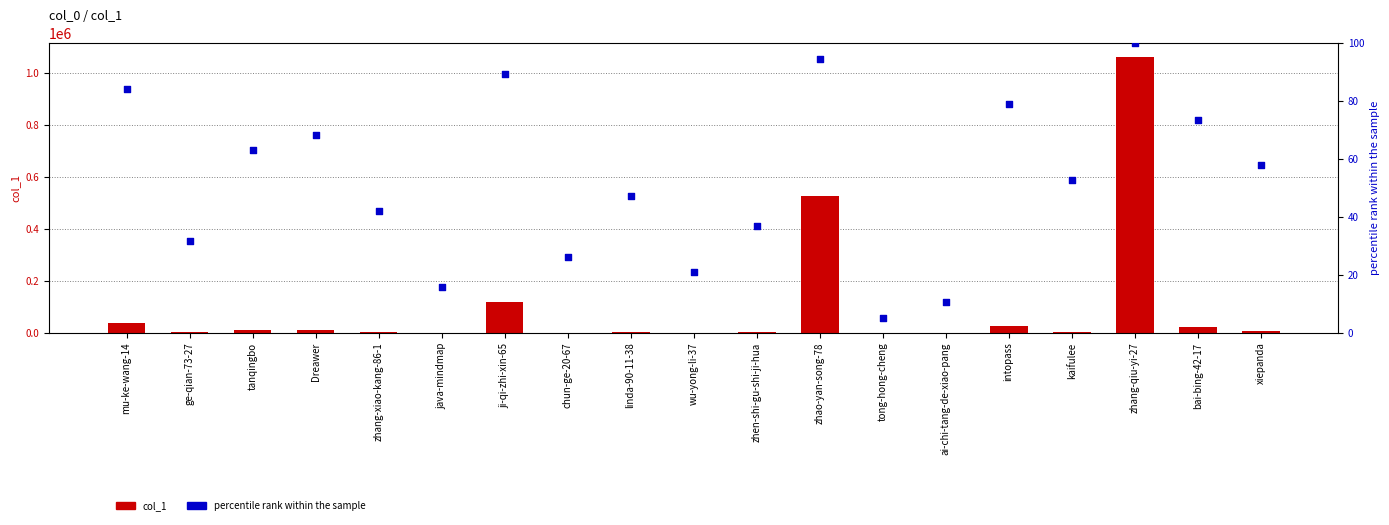

Which series has the largest total across all categories?

col_1